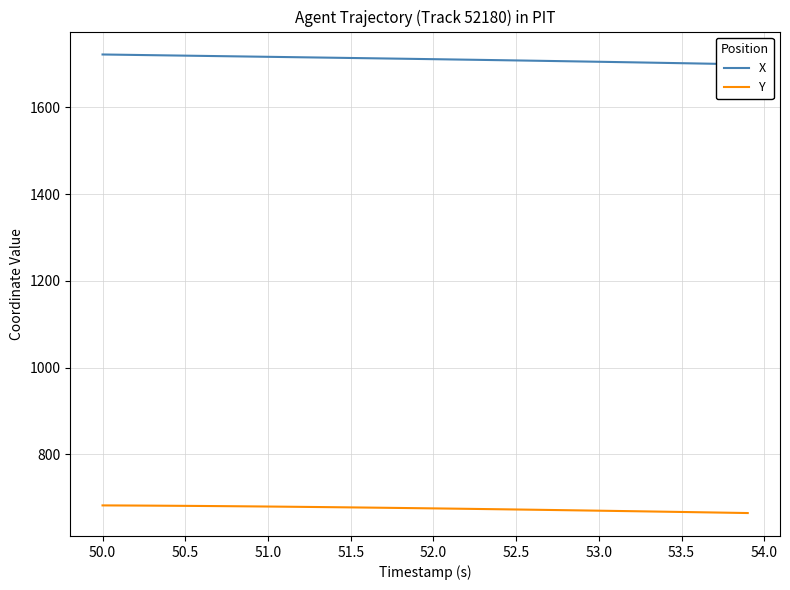

True or false: Y has a value of 682.2 at 50.0.

True